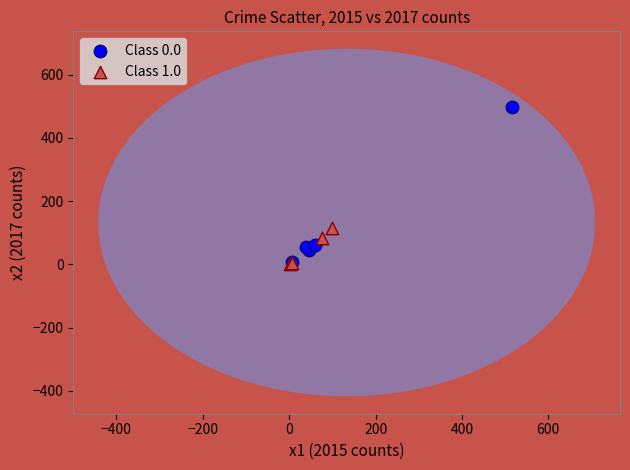

Which series has the largest Y range (max minus min)?

Class 0.0